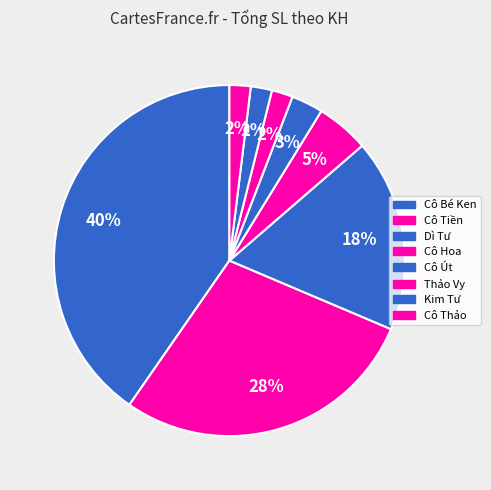

The Cô Hoa slice represents 18% of the pie. True or false?

False